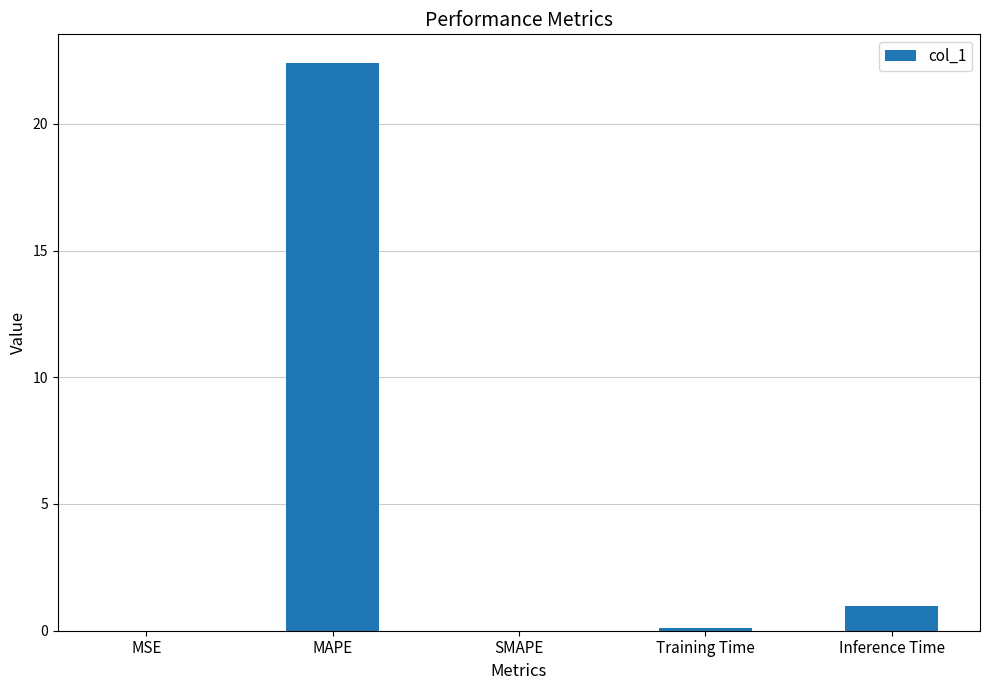

Is it true that the value at Training Time is 0.1?

True